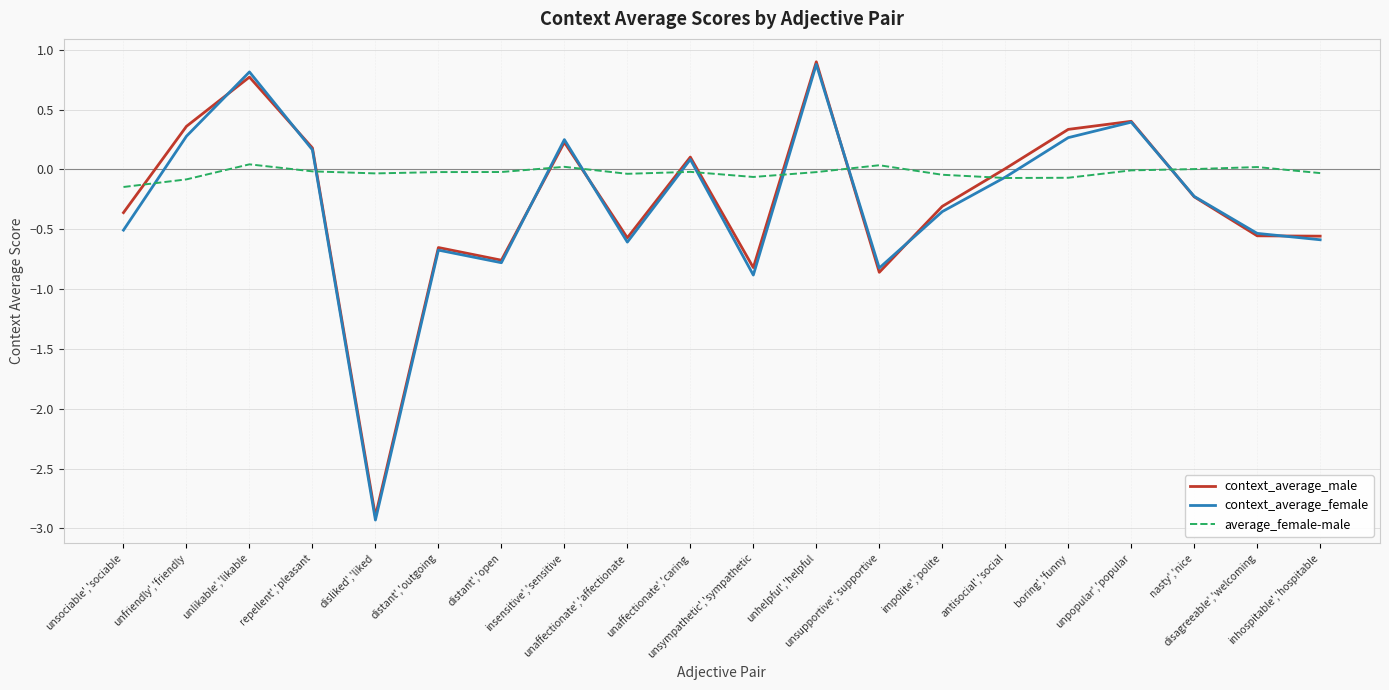

Which series has the largest total across all categories?

average_female-male